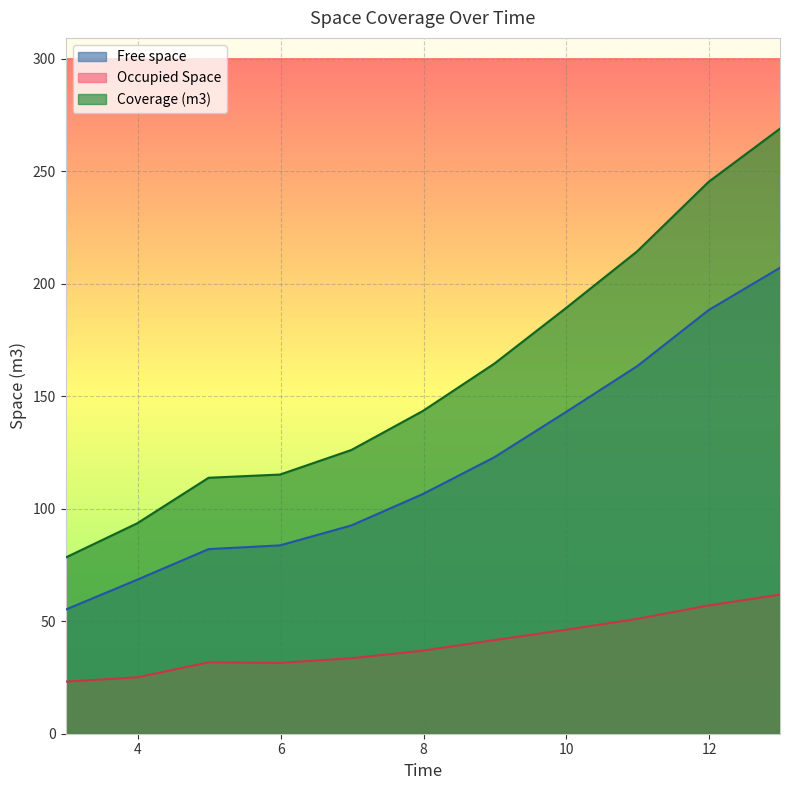

True or false: Occupied Space and Free space intersect in this chart.

False